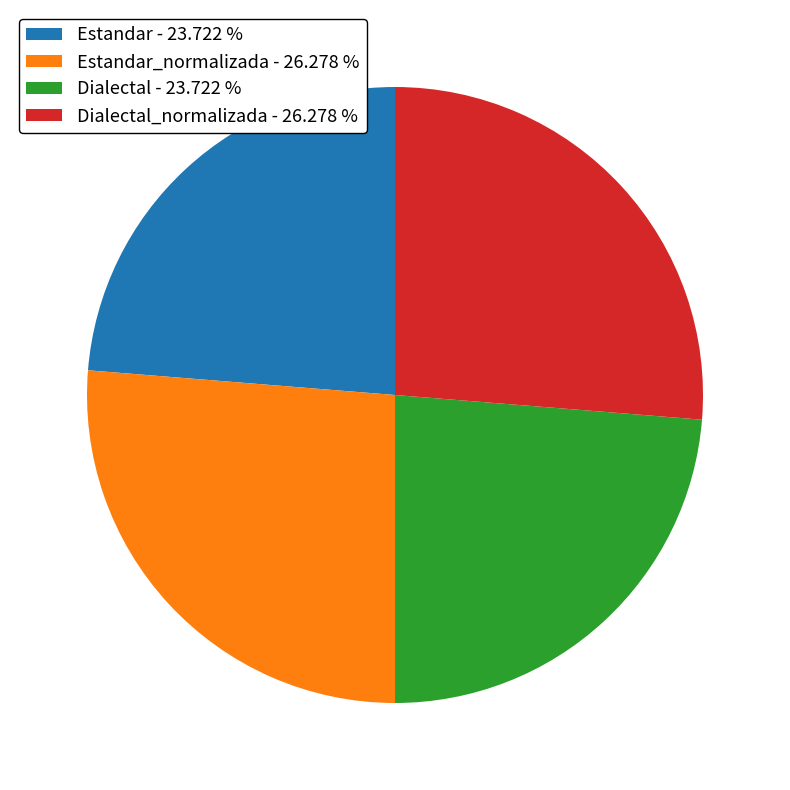

Is there a majority slice in this chart?

No